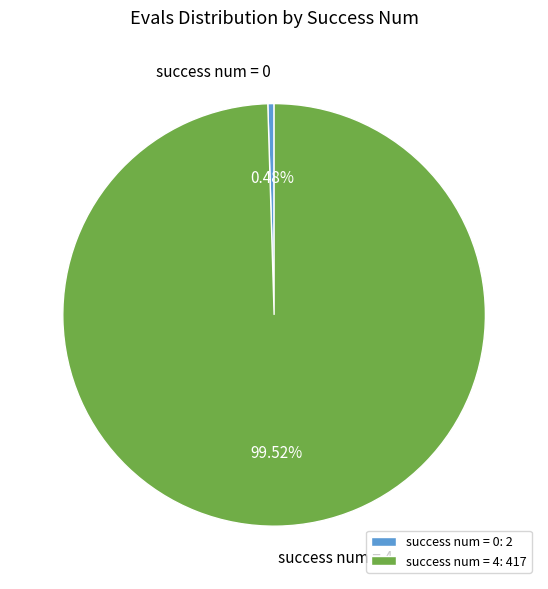

Do success num = 0 and success num = 4 together represent more than half of the pie?

Yes